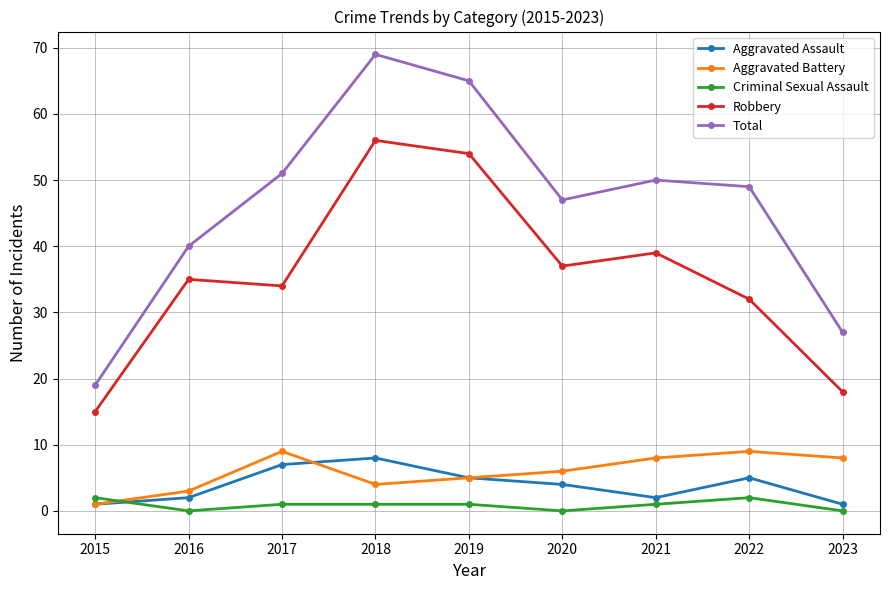

Is this an area chart (filled region under the line)?

No